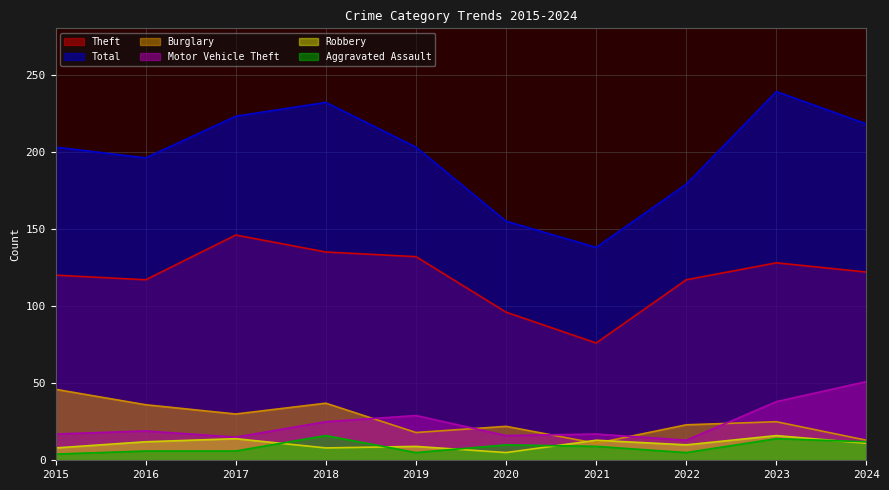

What is the value of the Robbery point at the 3rd from the left?

14